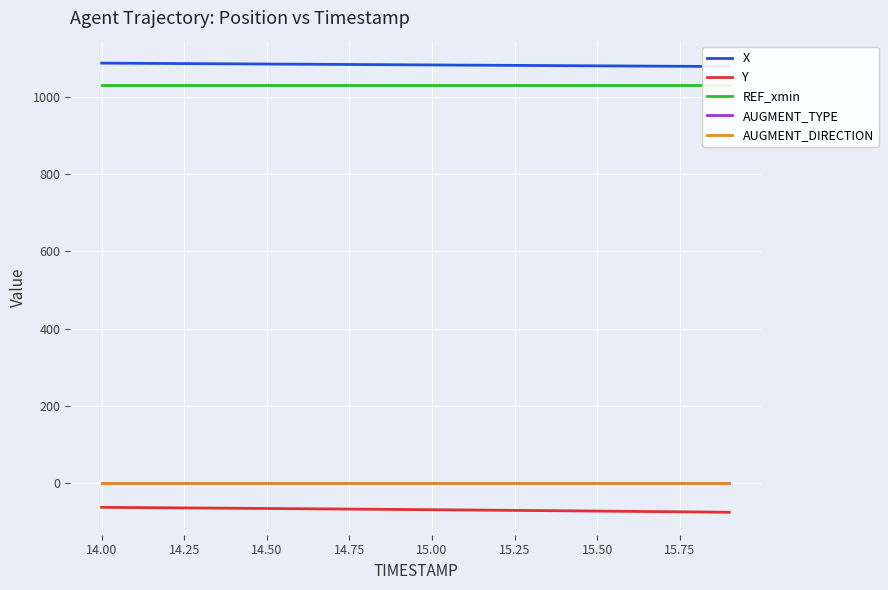

How many data points does each series have?

20